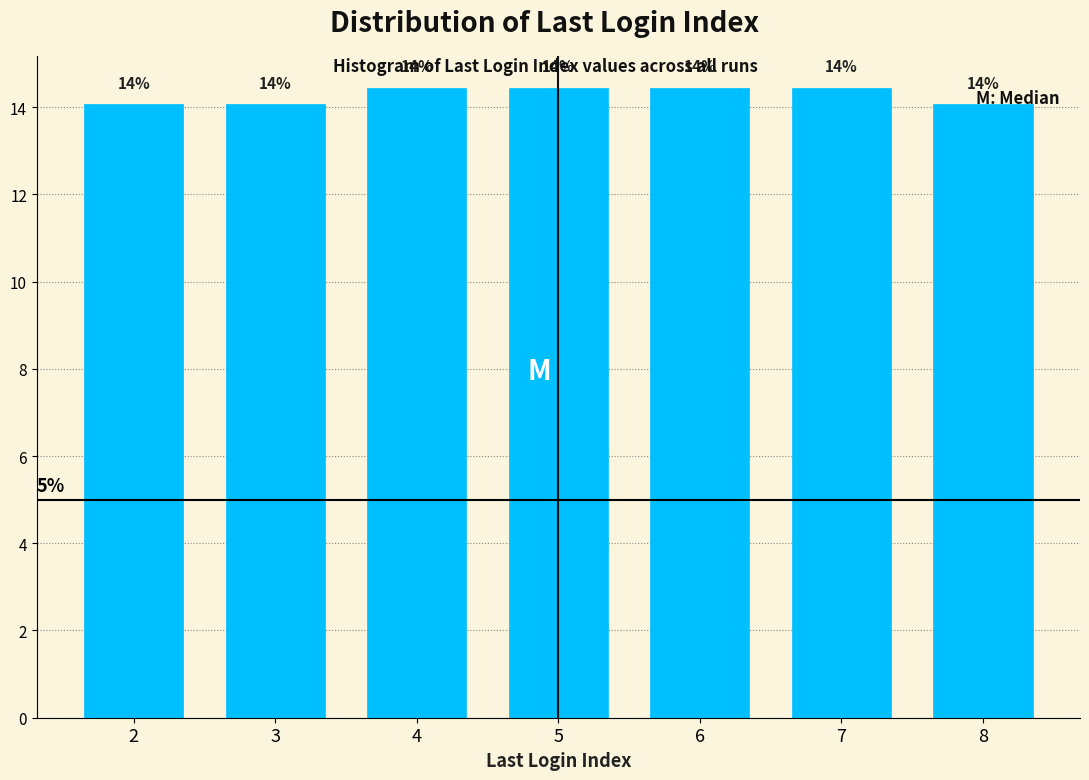

What is the ratio of the value at 6 to the value at 8?

1.0